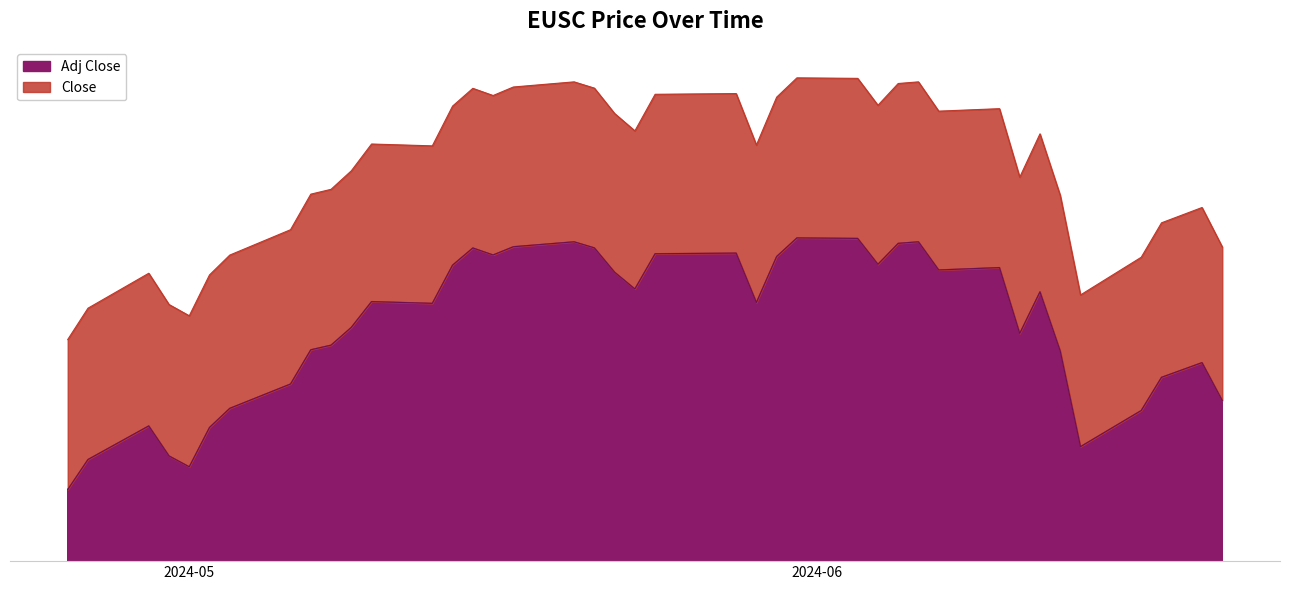

Which category has the lowest value across all series?

2024-04-25